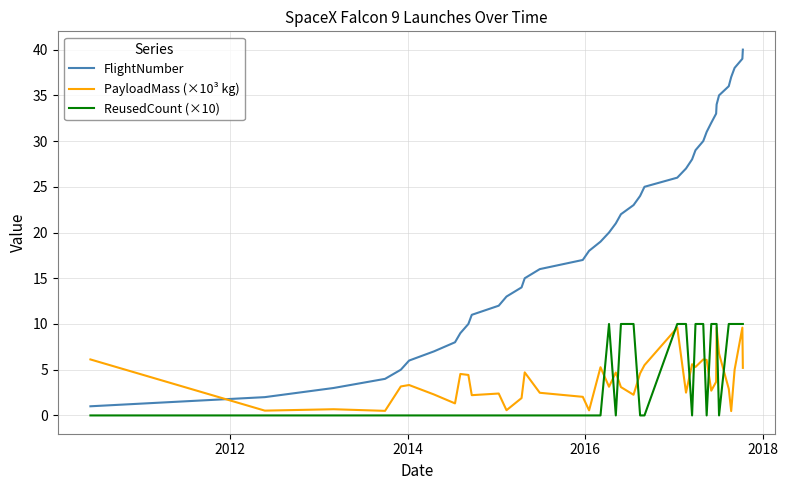

Which series has the largest range (max minus min)?

FlightNumber